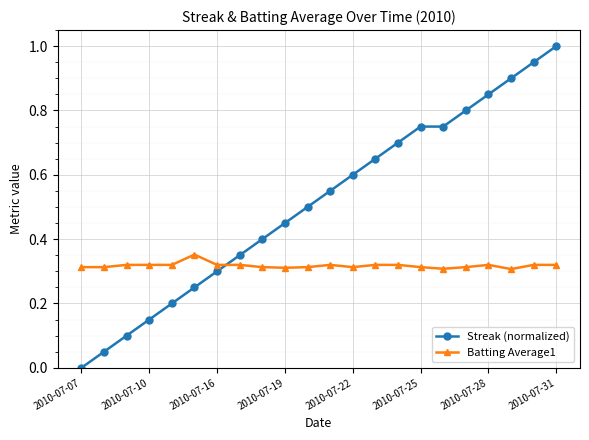

What is the maximum value shown in the chart?

1.0